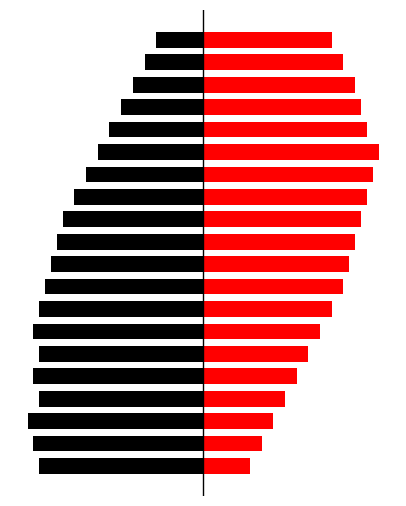

At how many categories does at least one series exceed 8?

19